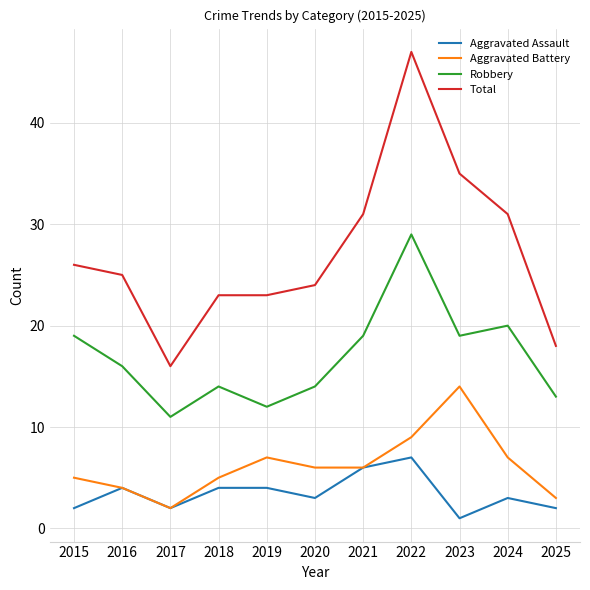

Reading left to right, transcribe all the data shown in this chart.

Aggravated Assault: 2	4	2	4	4	3	6	7	1	3	2
Aggravated Battery: 5	4	2	5	7	6	6	9	14	7	3
Robbery: 19	16	11	14	12	14	19	29	19	20	13
Total: 26	25	16	23	23	24	31	47	35	31	18